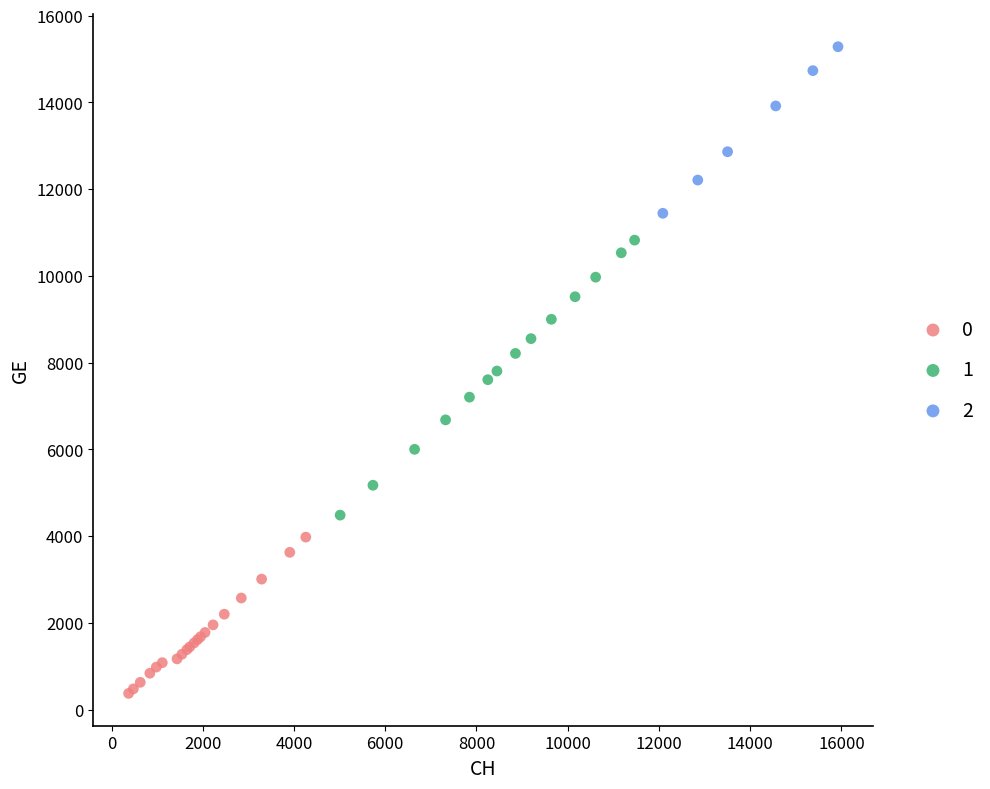

What are all the series names shown in the legend?

0, 1, 2